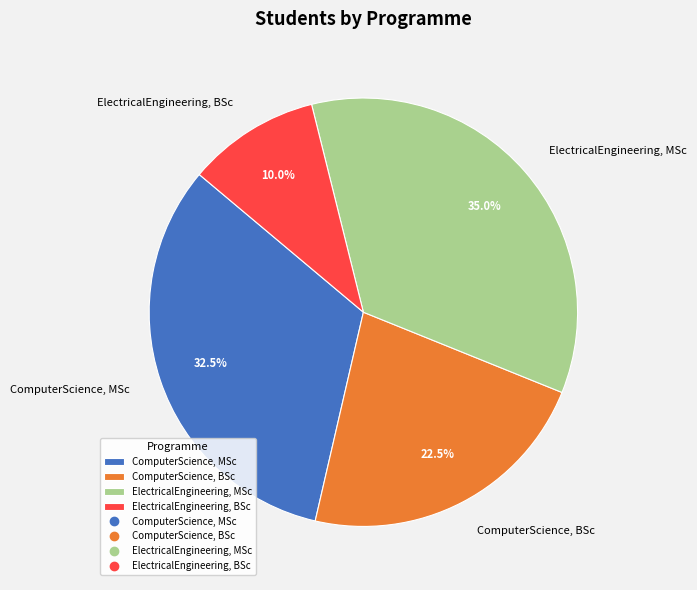

Which slice is the smallest?

ElectricalEngineering, BSc